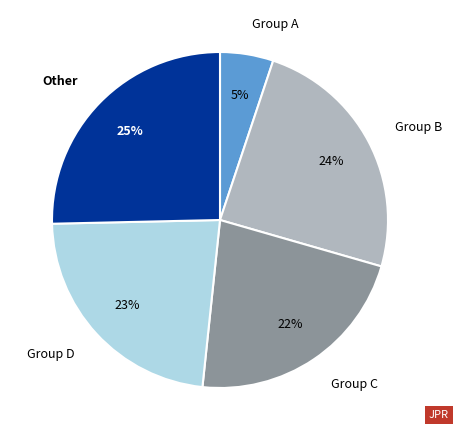

True or false: Group C accounts for 34% of the total.

False